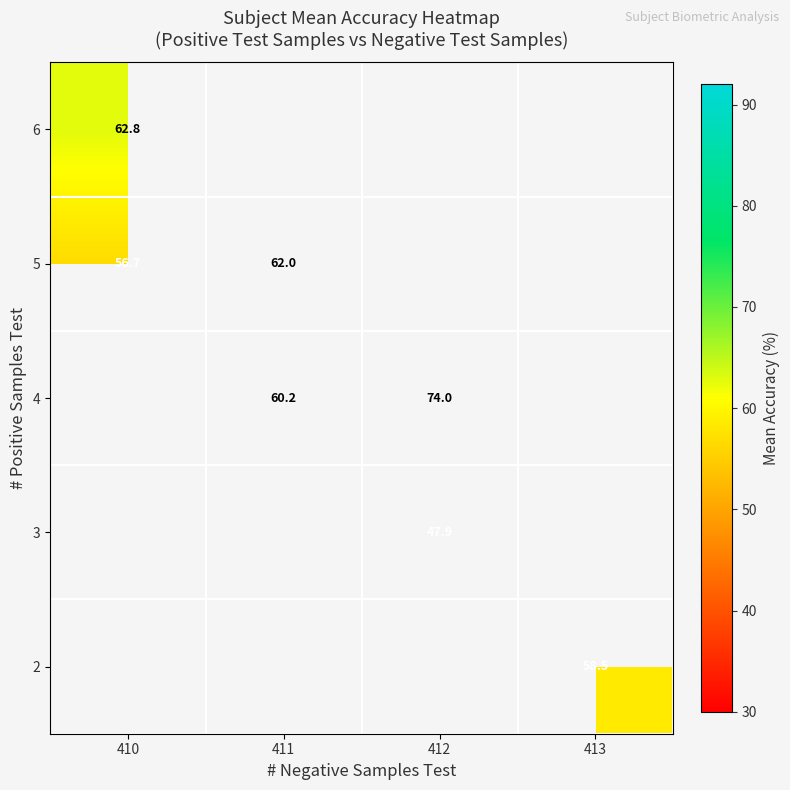

Is it true that 3 equals 76.7 at 412?

False